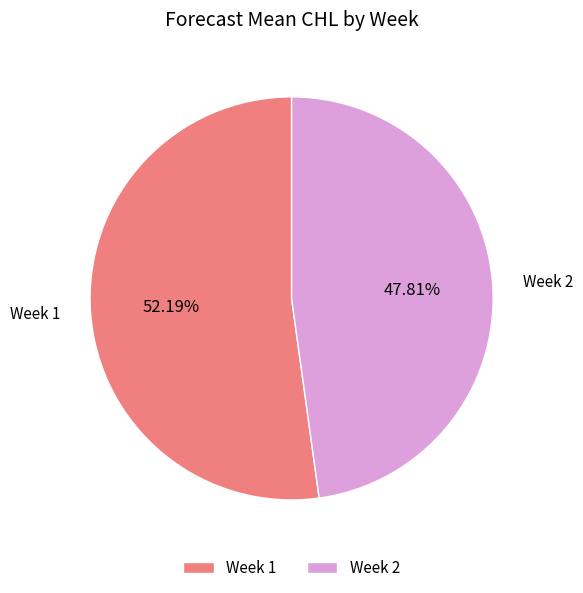

To the nearest percent, what is the difference between the largest and smallest slice percentages?

4%